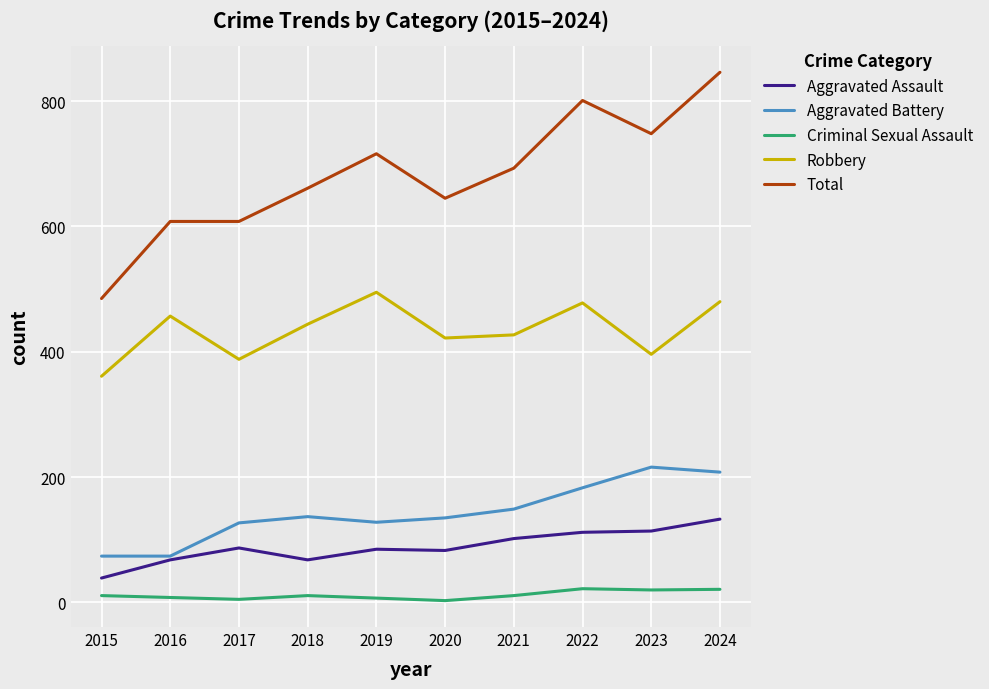

At how many categories does at least one series exceed 227?

10